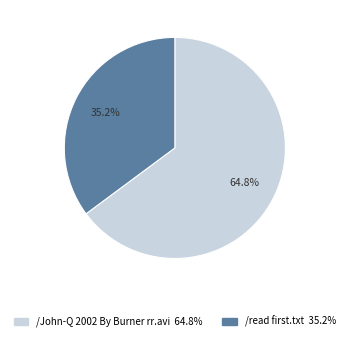

Rank the categories by value from lowest to highest.

/read first.txt, /John-Q 2002 By Burner rr.avi